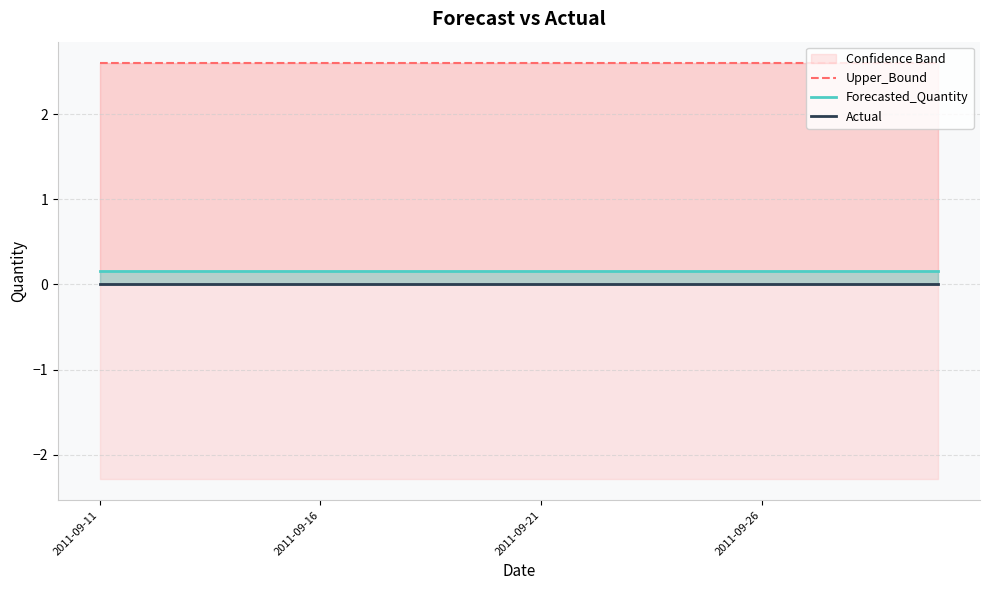

Count the number of categories in the chart.

20